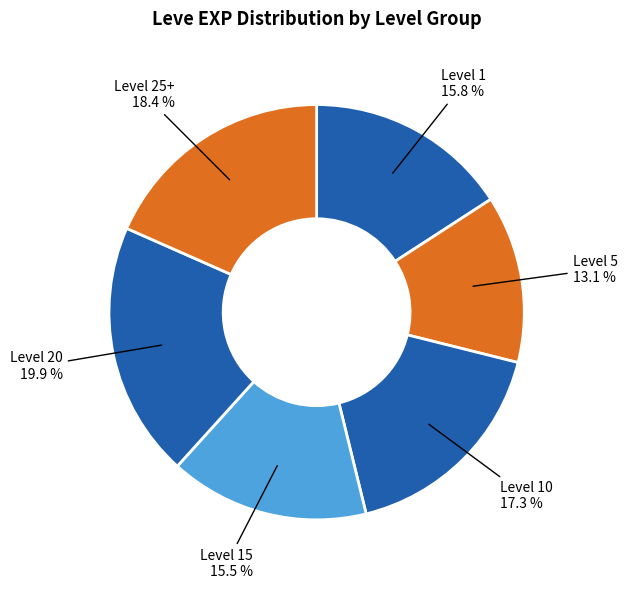

Which category has the biggest portion of the pie?

Level 20